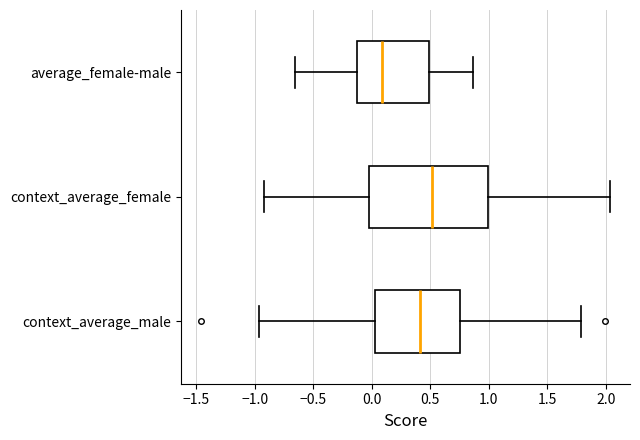

Which box has the furthest to the left median line?

average_female-male